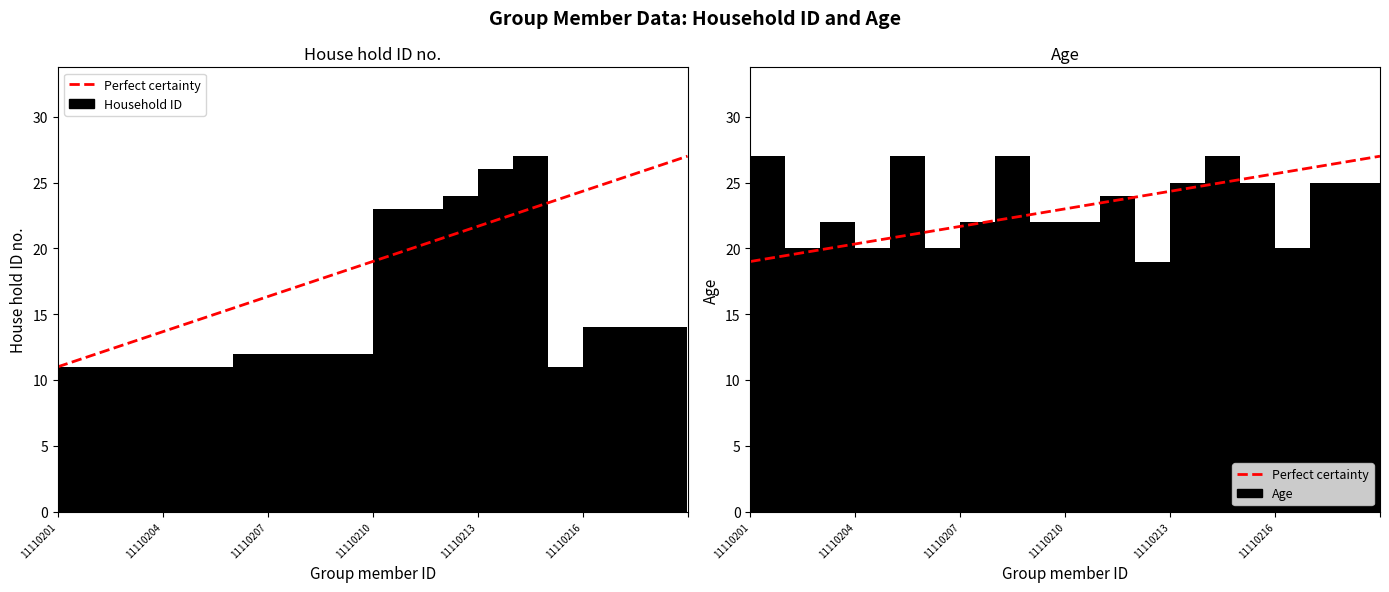

List the series in order of their overall mean, highest first.

Age, House hold ID no.